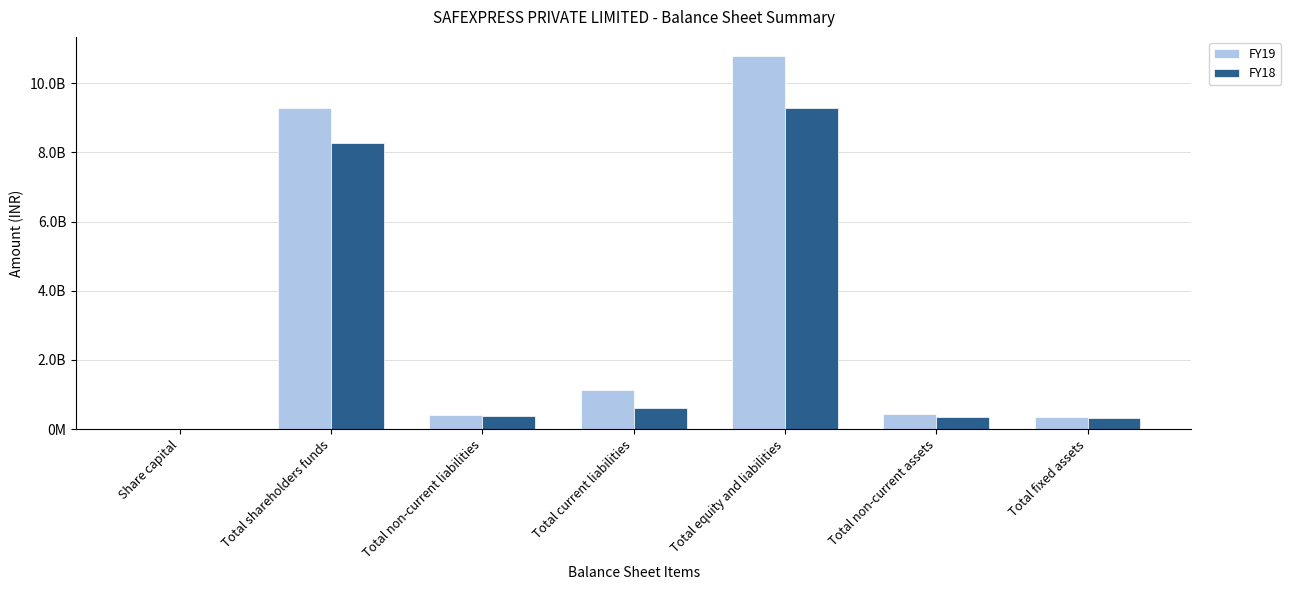

What are all the series names shown in the legend?

FY19, FY18